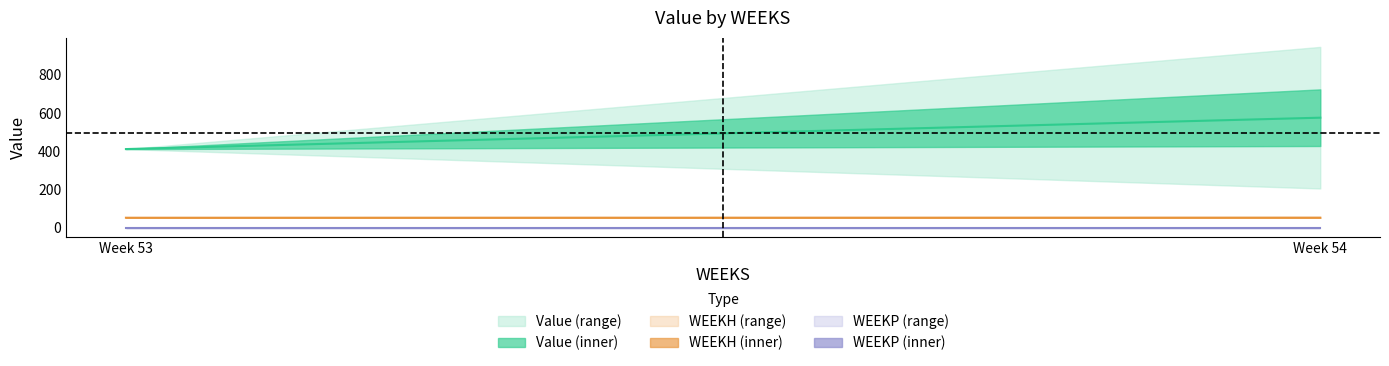

Between 54 and 54, which series saw the biggest shift?

Value